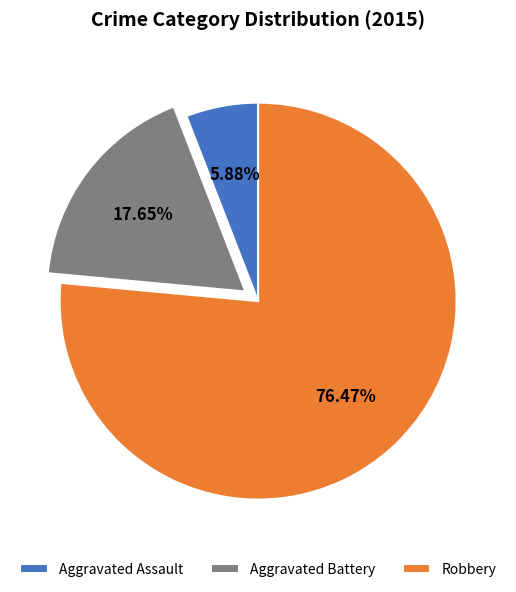

True or false: Aggravated Assault accounts for 6% of the total.

True